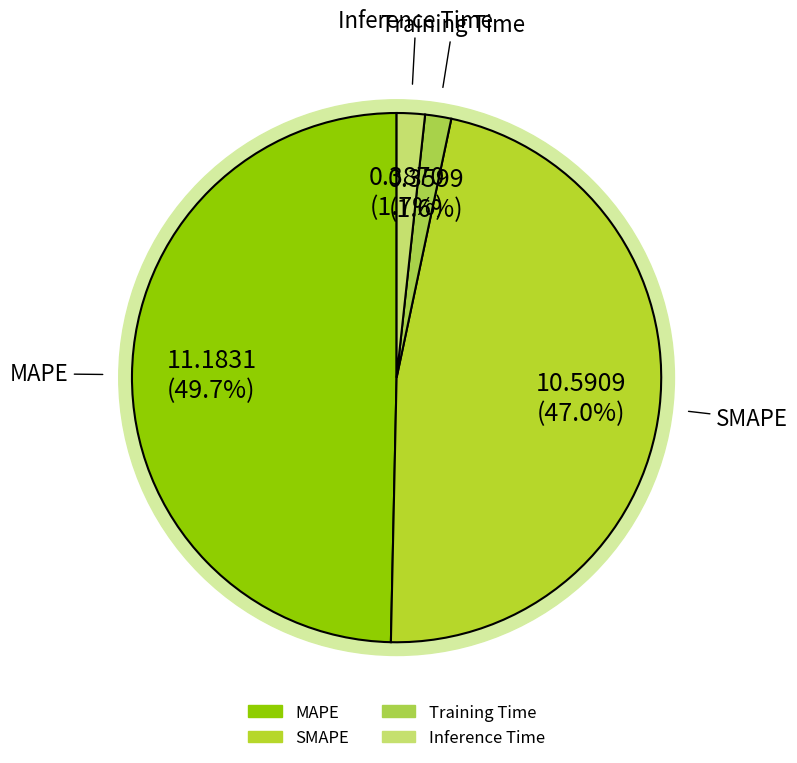

To the nearest percent, what is the difference between the largest and smallest slice percentages?

48%